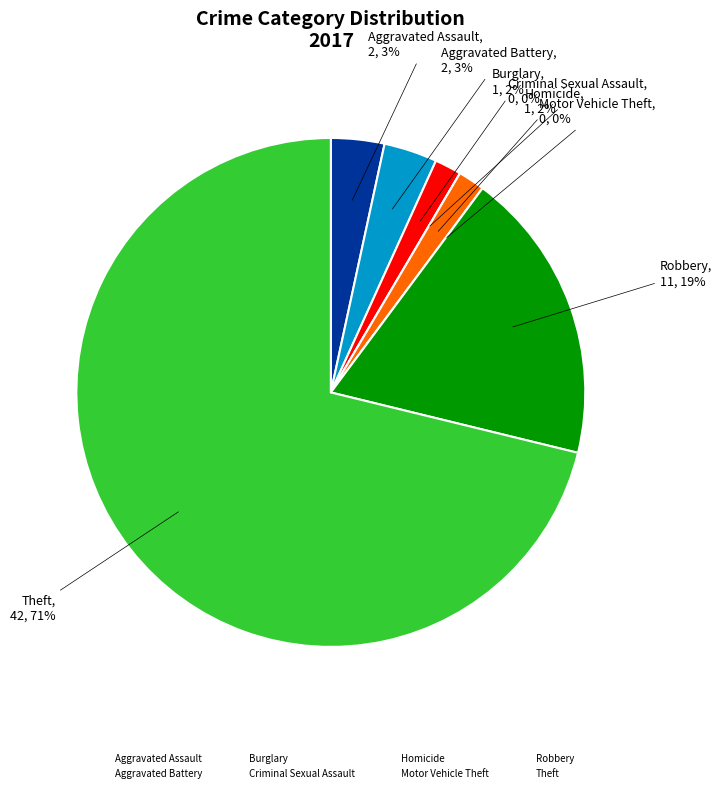

Combined, what portion of the pie is Motor Vehicle Theft and Theft?

71.2%